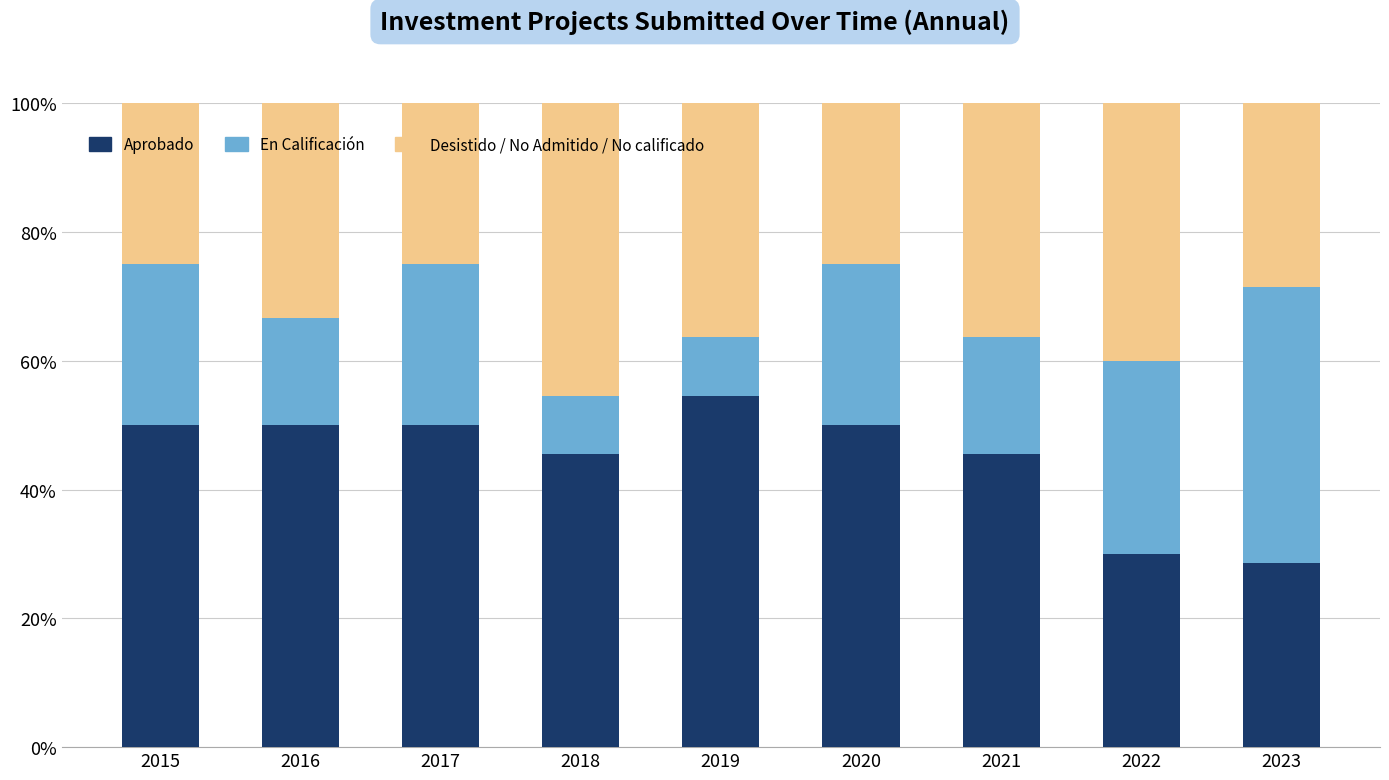

What is the difference between the maximum and minimum values in the Aprobado series?

26.0